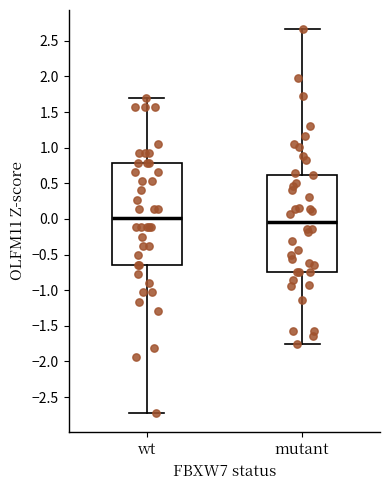

Comparing the boxes themselves (not the whiskers), which one is the tallest?

wt